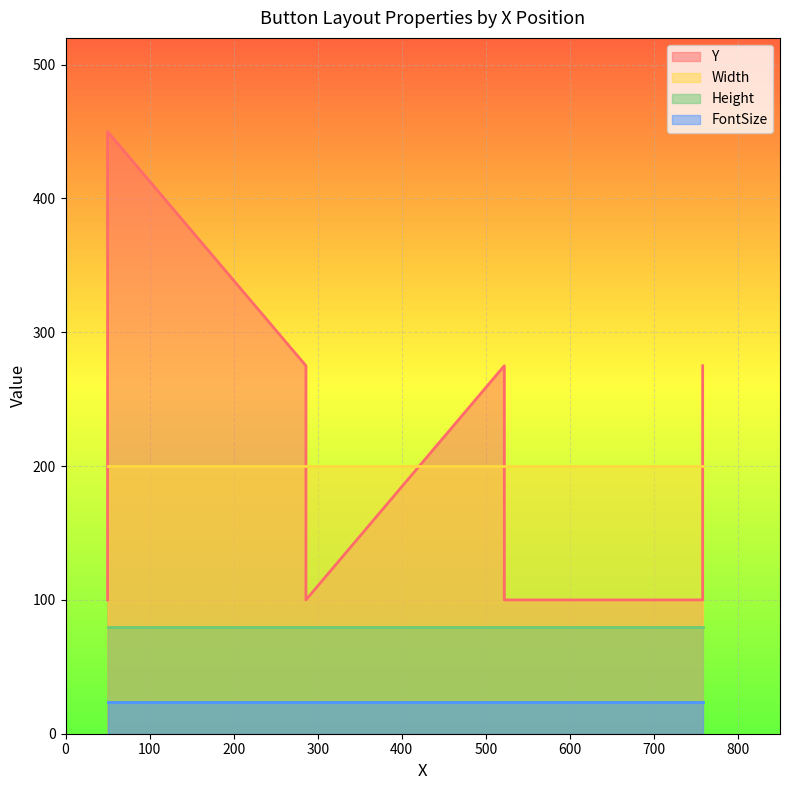

True or false: FontSize and Width intersect in this chart.

False